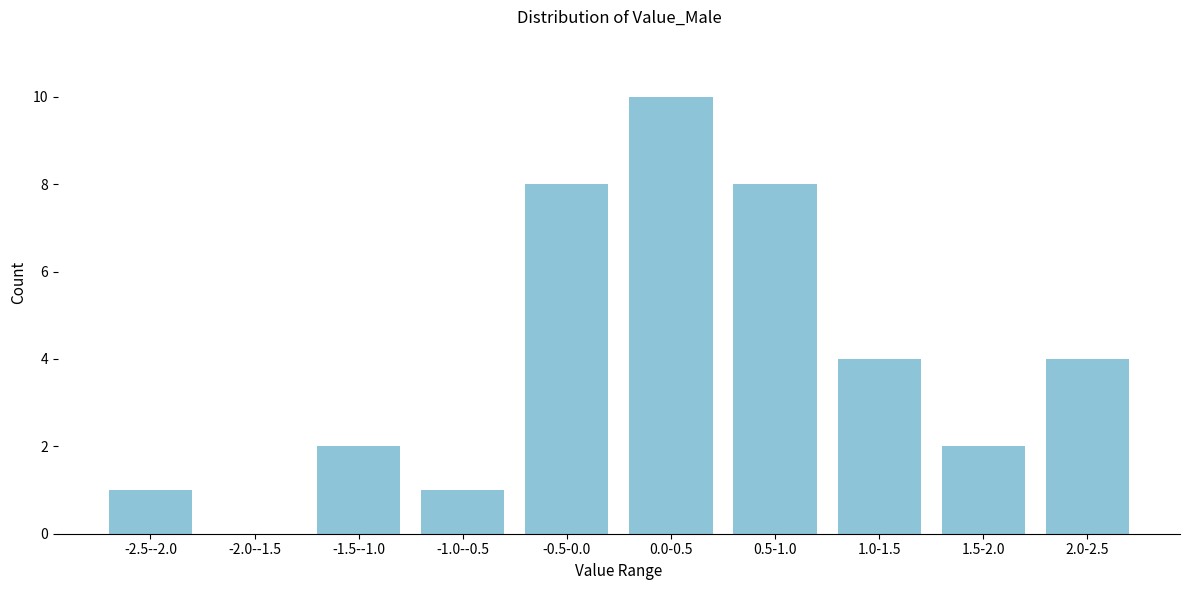

Reading right to left, list all the values displayed in this chart.

2.0-2.5=4	1.5-2.0=2	1.0-1.5=4	0.5-1.0=8	0.0-0.5=10	-0.5-0.0=8	-1.0--0.5=1	-1.5--1.0=2	-2.0--1.5=0	-2.5--2.0=1